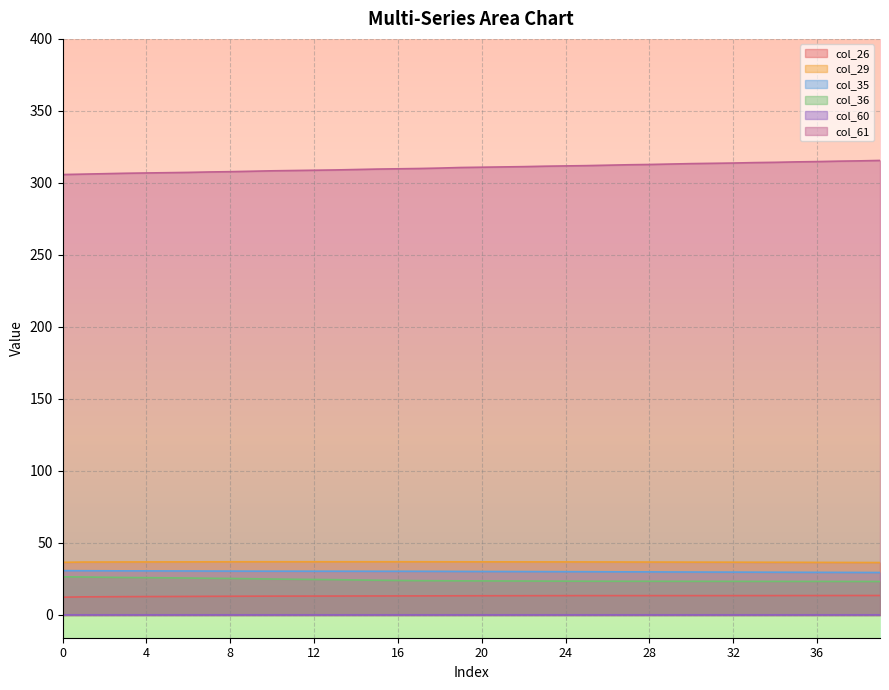

Which has a higher value, 37 or 25?

37